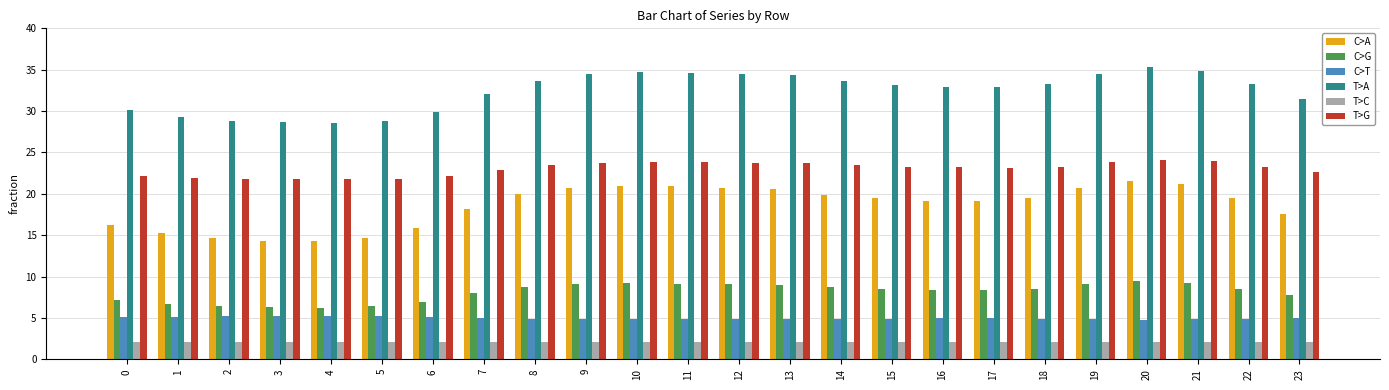

What is the maximum value for C>G?

9.4